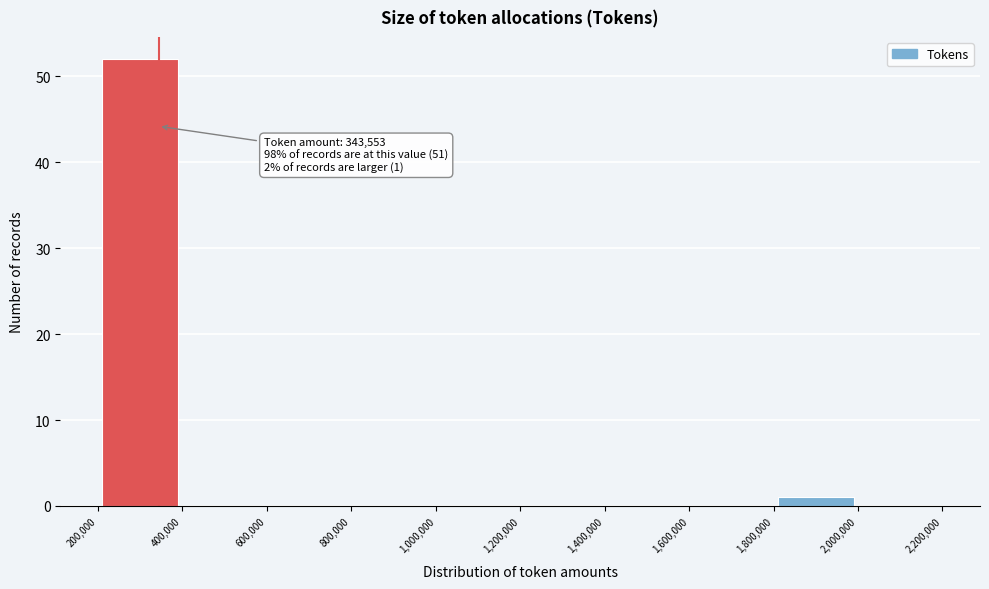

Which range on the x-axis has the tallest bar?

200,000 to 400,000